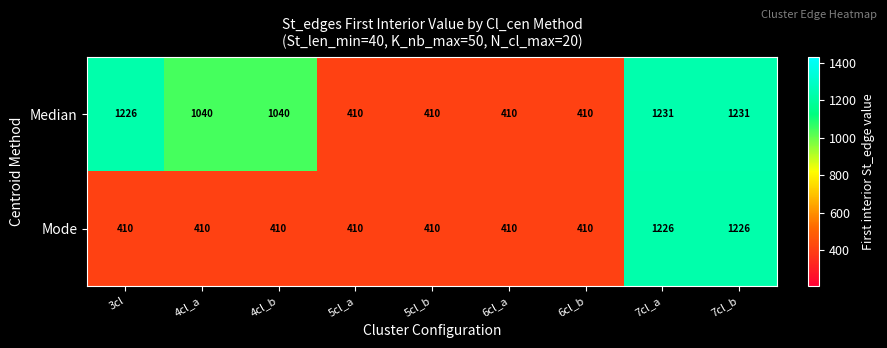

What is the difference between the second highest and second lowest values in the Median series?

821